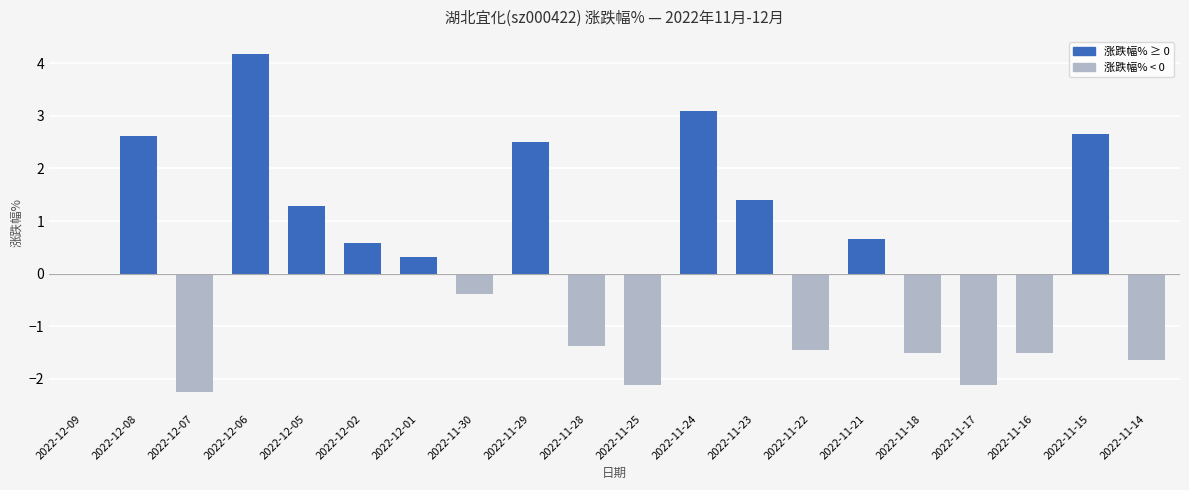

Which category has the highest value across all series?

2022-12-06